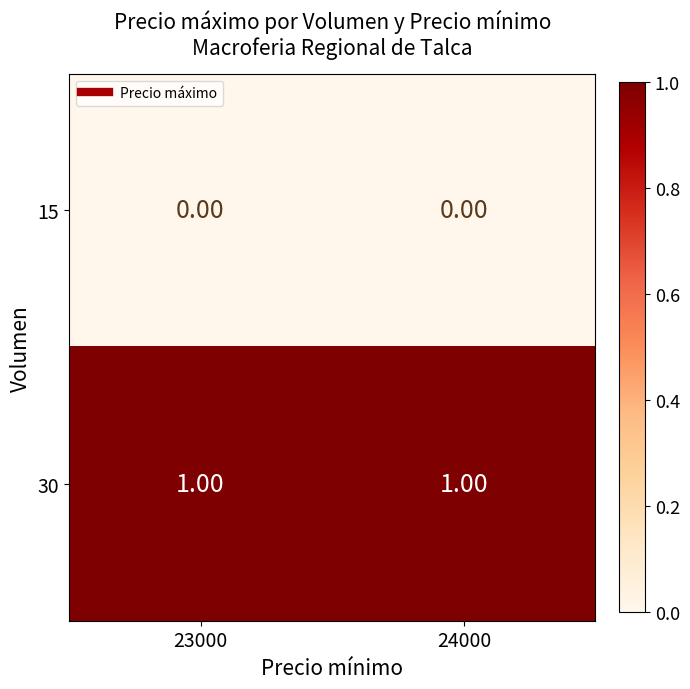

What is the difference between the highest and lowest values at 23000?

1